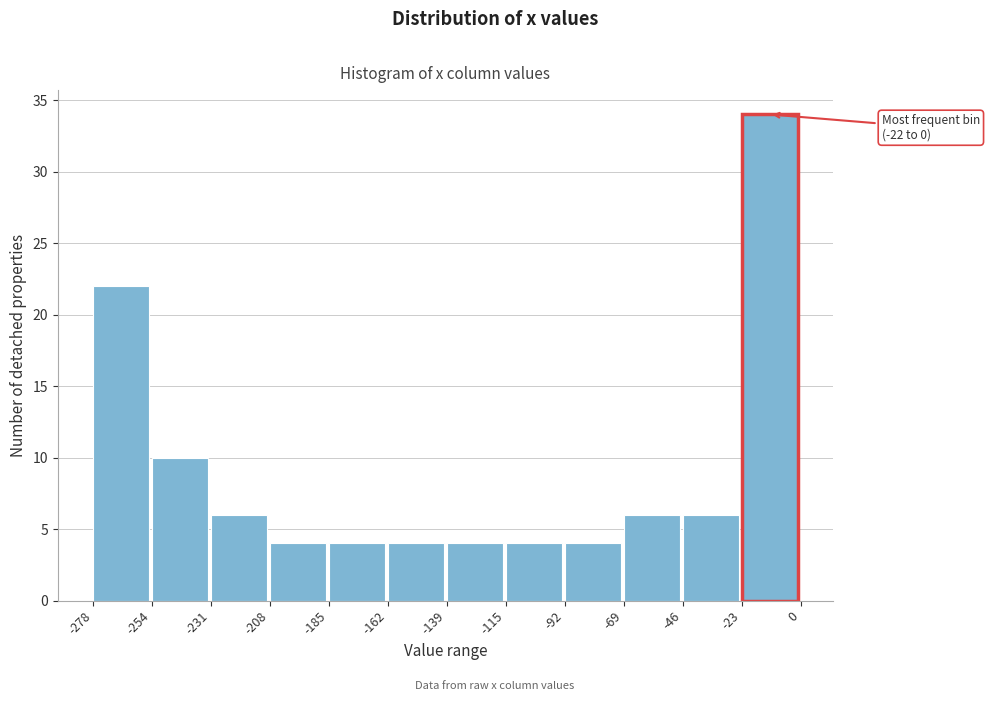

Which range on the x-axis has the tallest bar?

-23 to 0